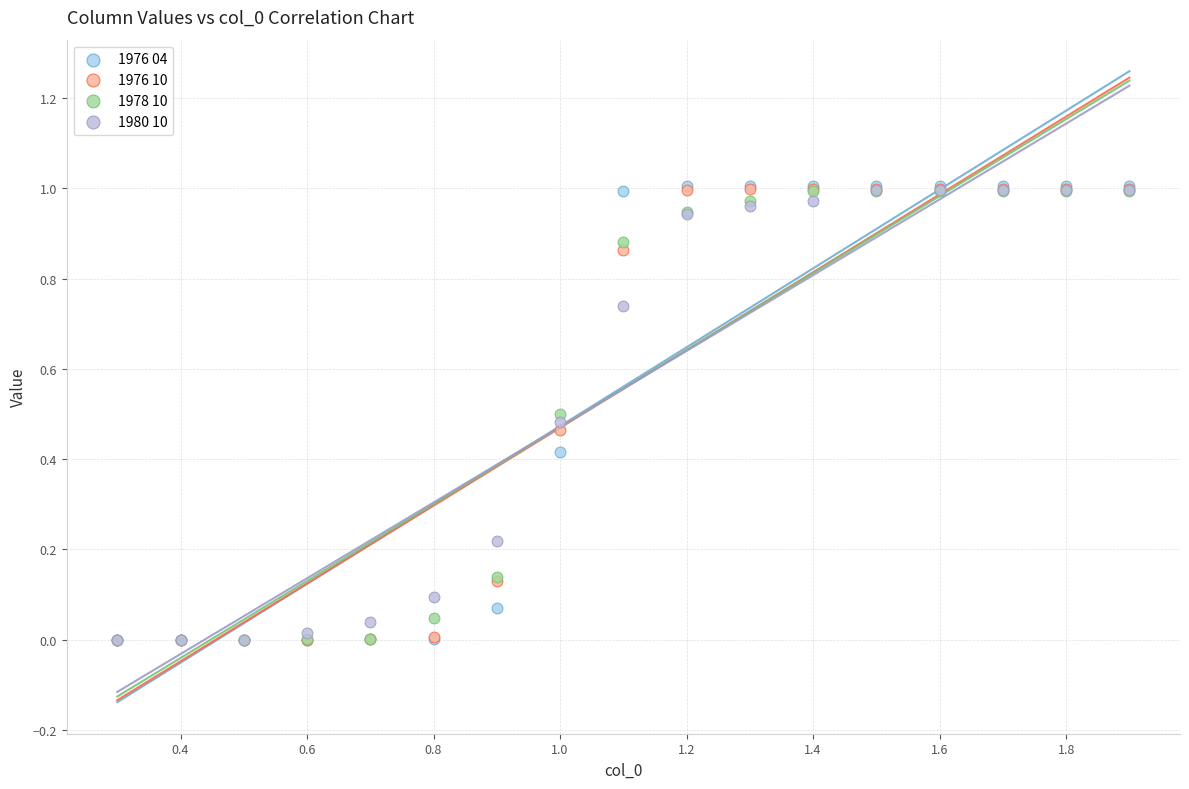

What are all the series names shown in the legend?

1976 04, 1976 10, 1978 10, 1980 10